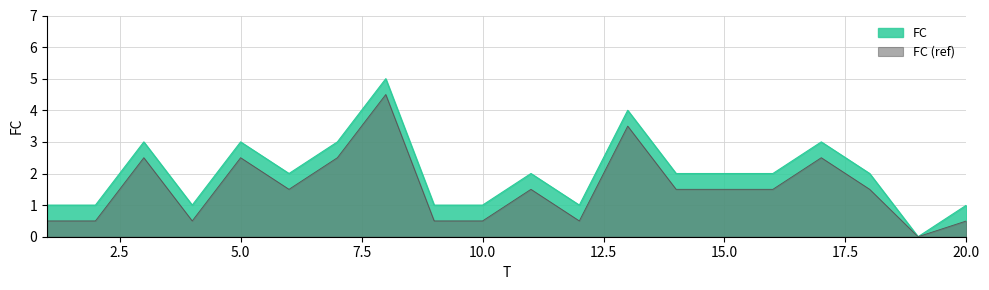

Where is the data nearest to the value 2?

6